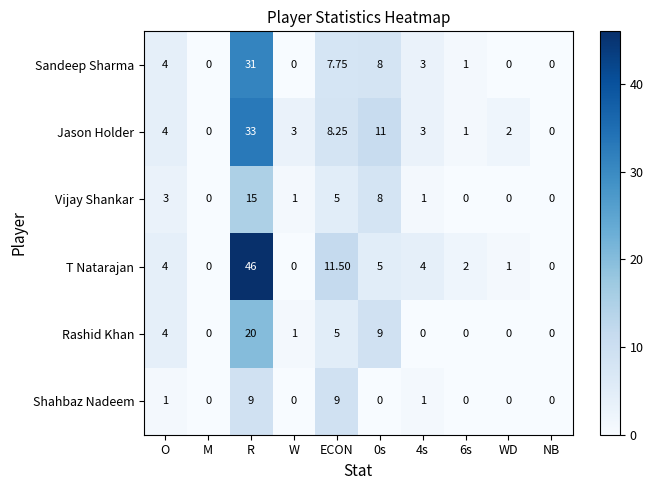

At which category is the sum across all series the highest?

R